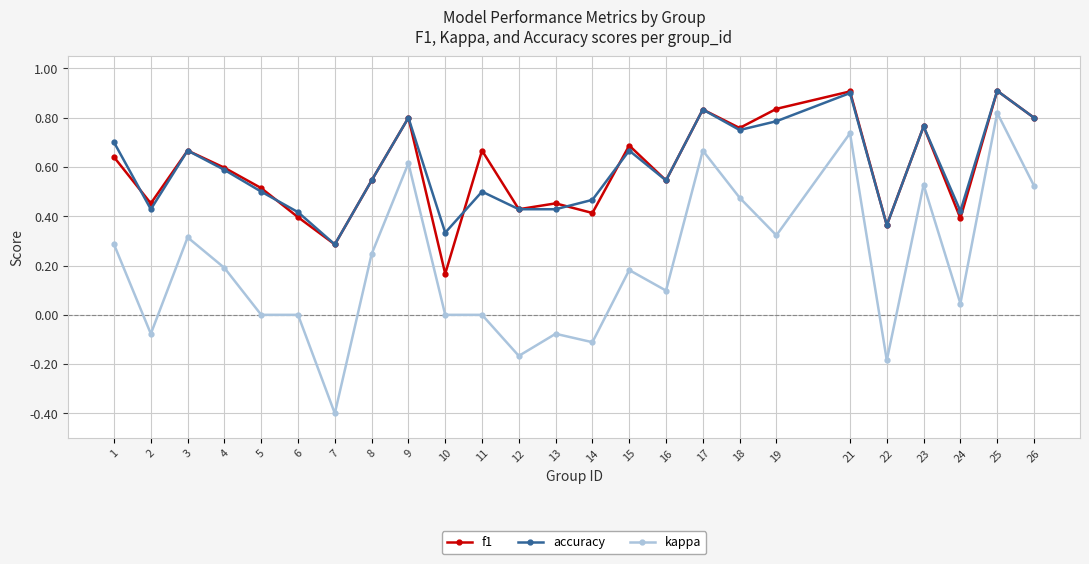

True or false: f1 has a value of 0.4 at 6.

True